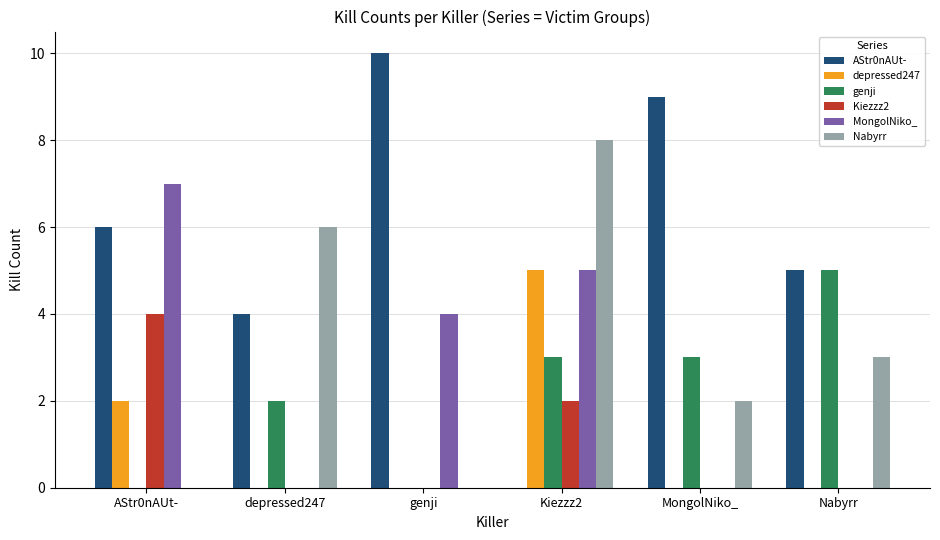

True or false: Nabyrr has a value of 6 at depressed247.

True